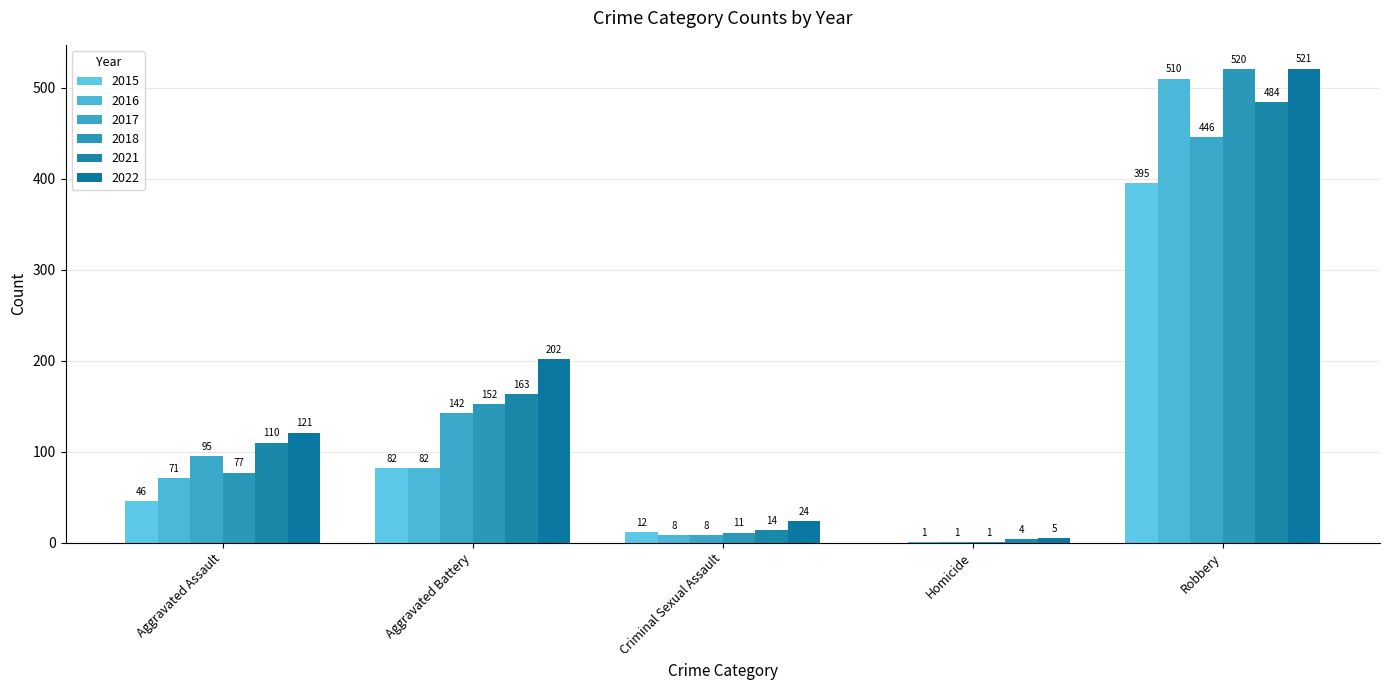

What position from the left is Homicide?

4